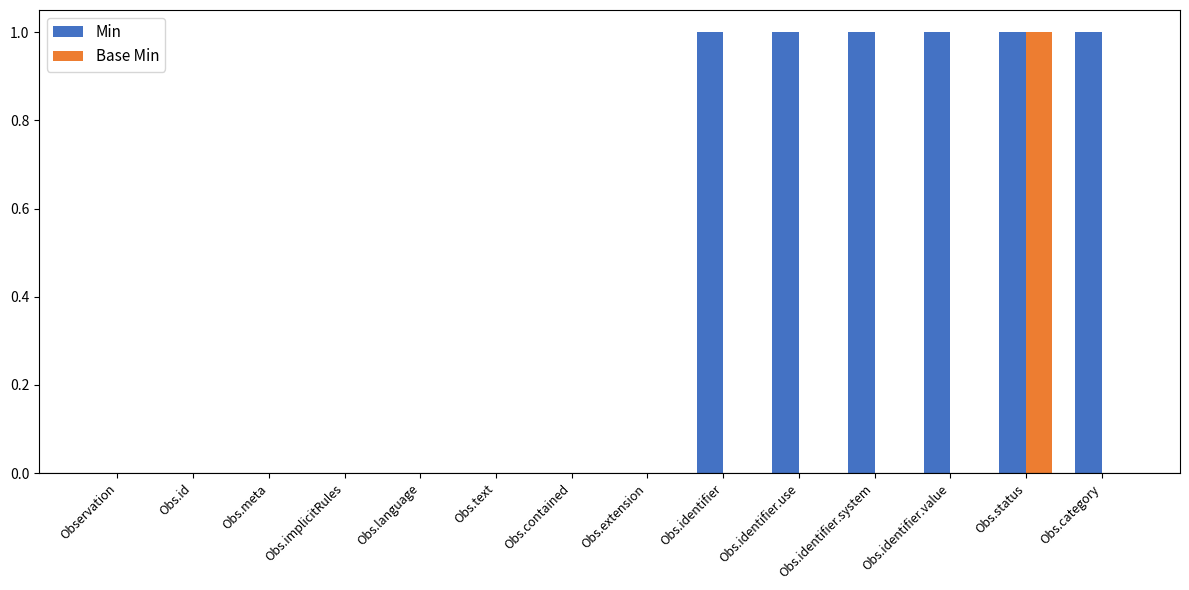

Count the Min values in the range 0 to 1.

14